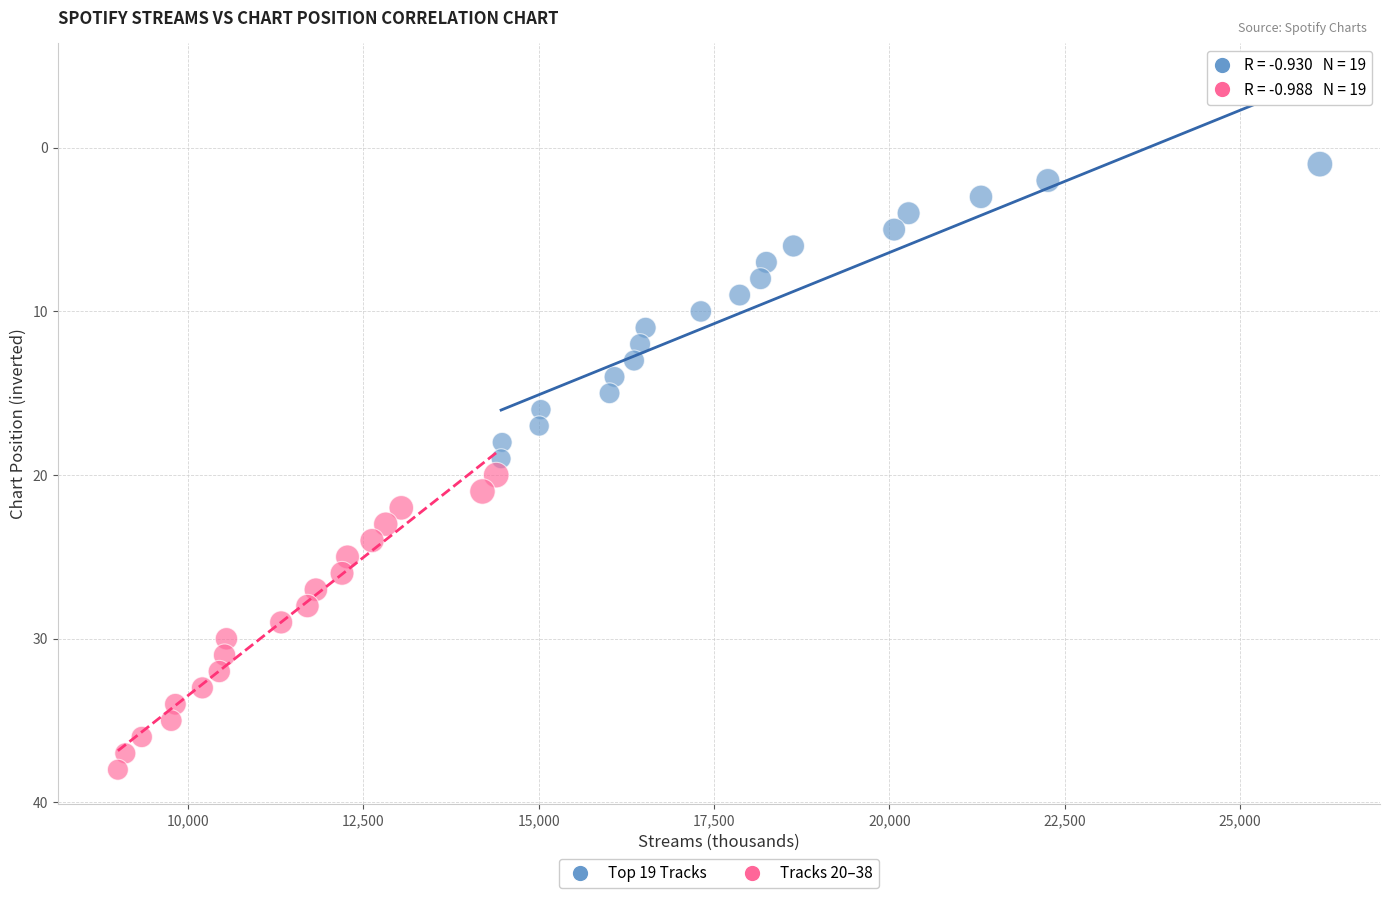

Which series contains the lowest Y value?

Top 19 Tracks